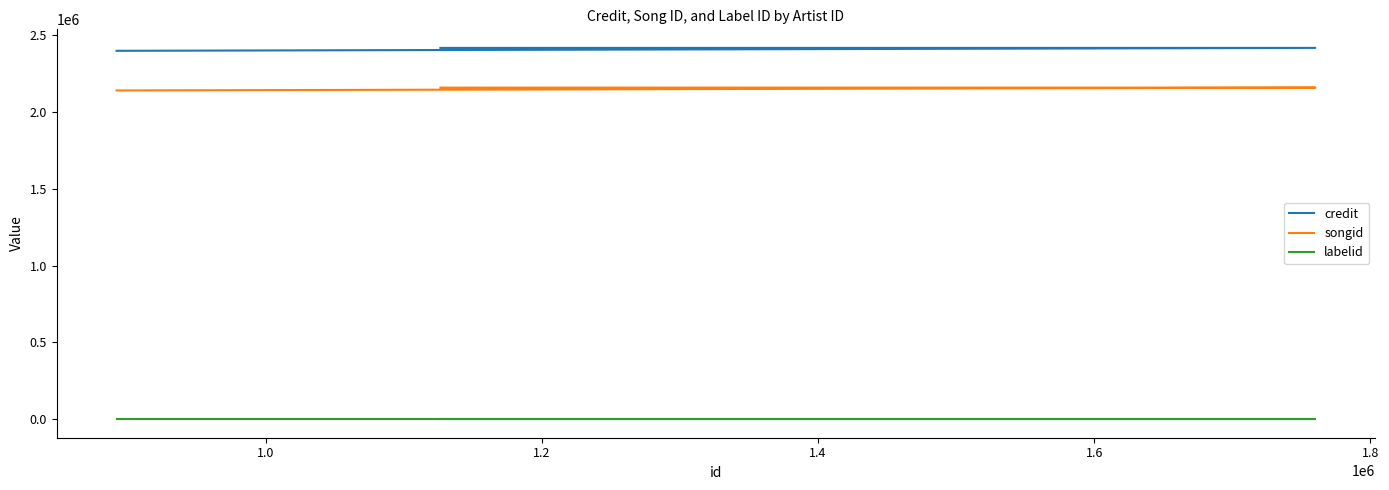

True or false: songid has a value of 2140783 at 1.2.

True